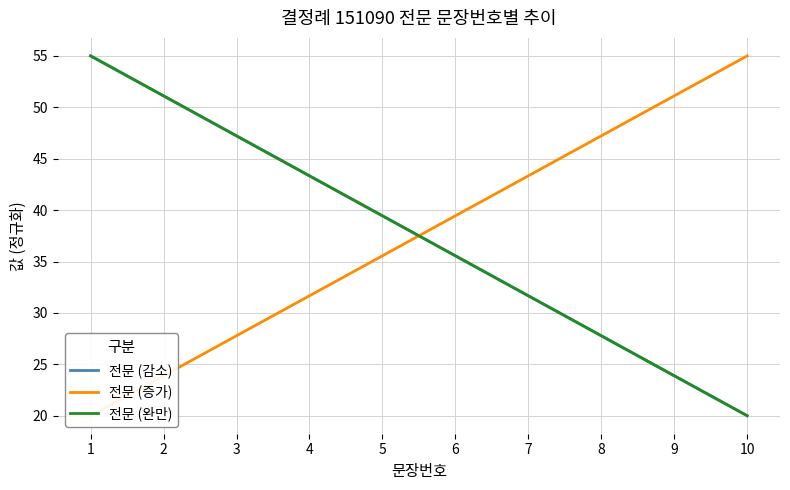

What is the difference between the maximum and minimum values in the 전문 (감소) series?

35.0